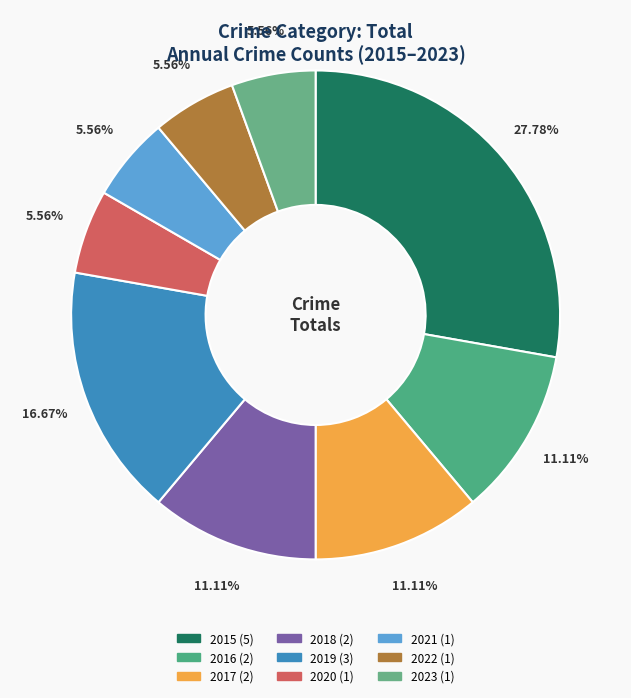

Does any single category account for the majority?

No